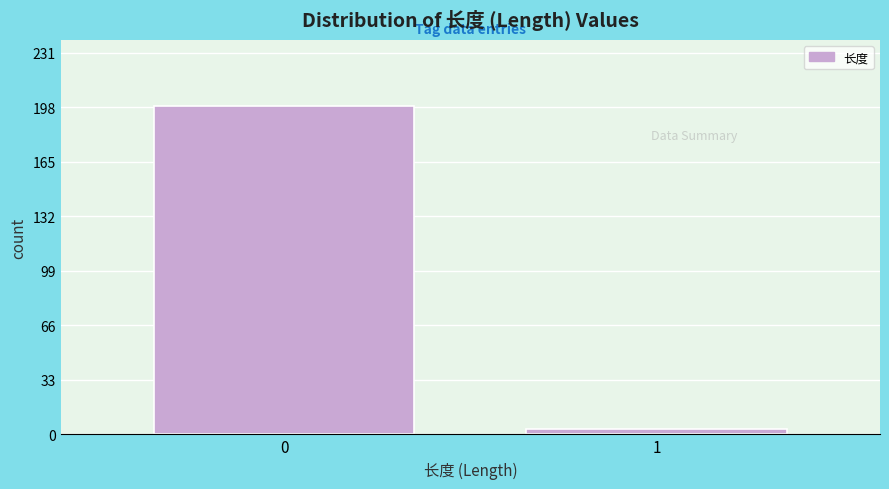

Reading right to left, list all the values displayed in this chart.

3	199